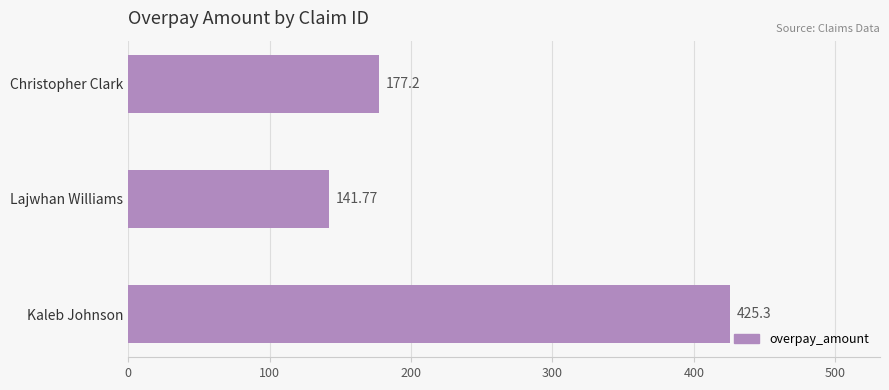

What is the difference between the maximum and minimum values?

283.5